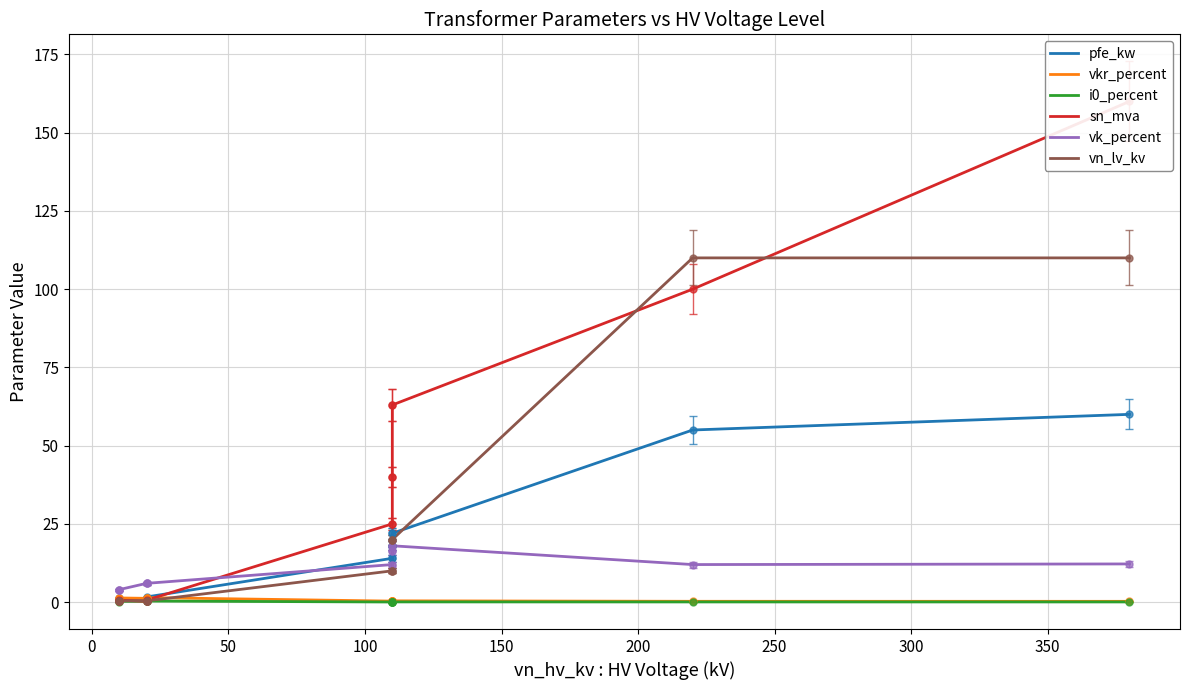

In vkr_percent, how many points are higher than both neighbors (excluding endpoints)?

2